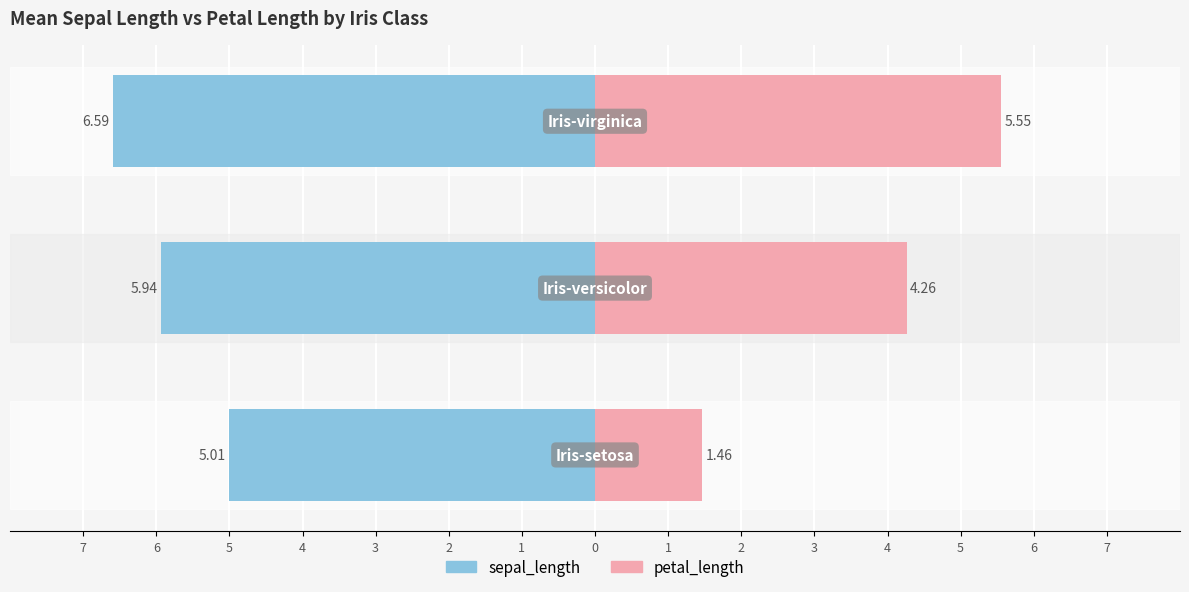

True or false: sepal_length has a value of -10.4 at 5.

False